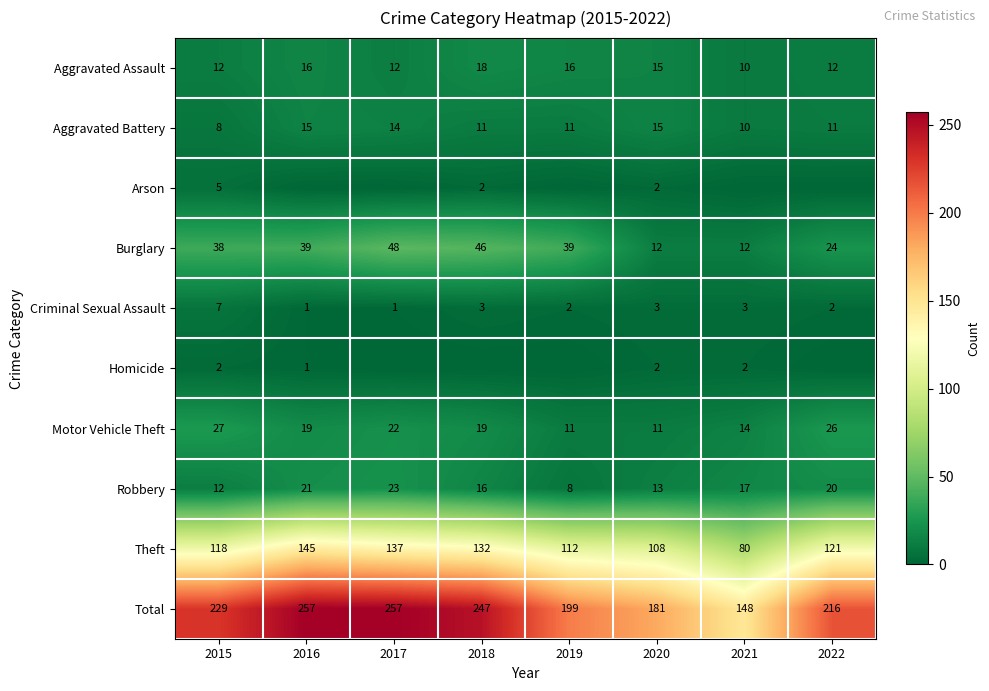

Count the Aggravated Battery values in the range 11 to 15.

6